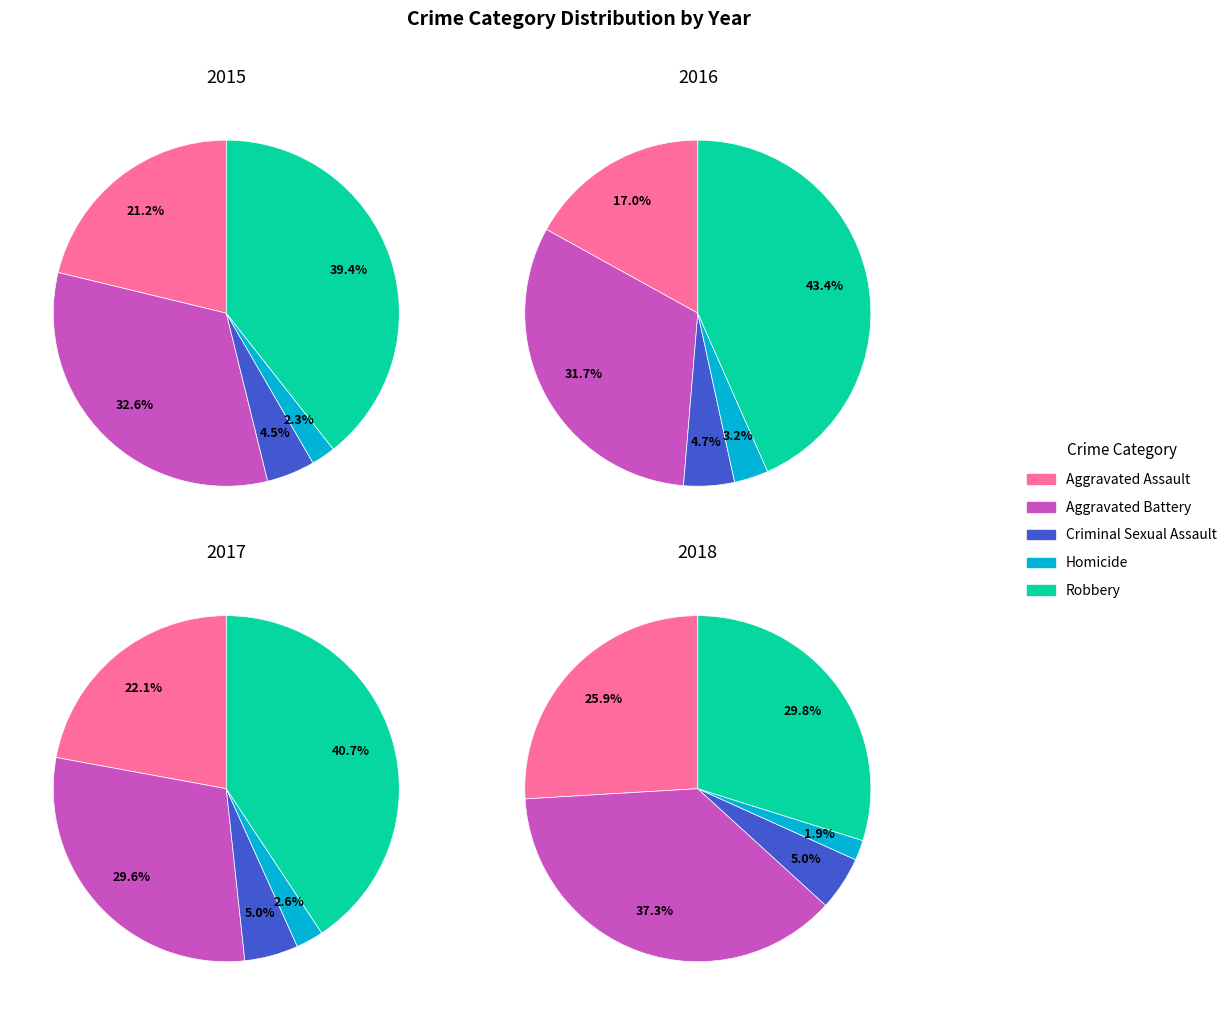

The Criminal Sexual Assault slice represents 15% of the pie. True or false?

False